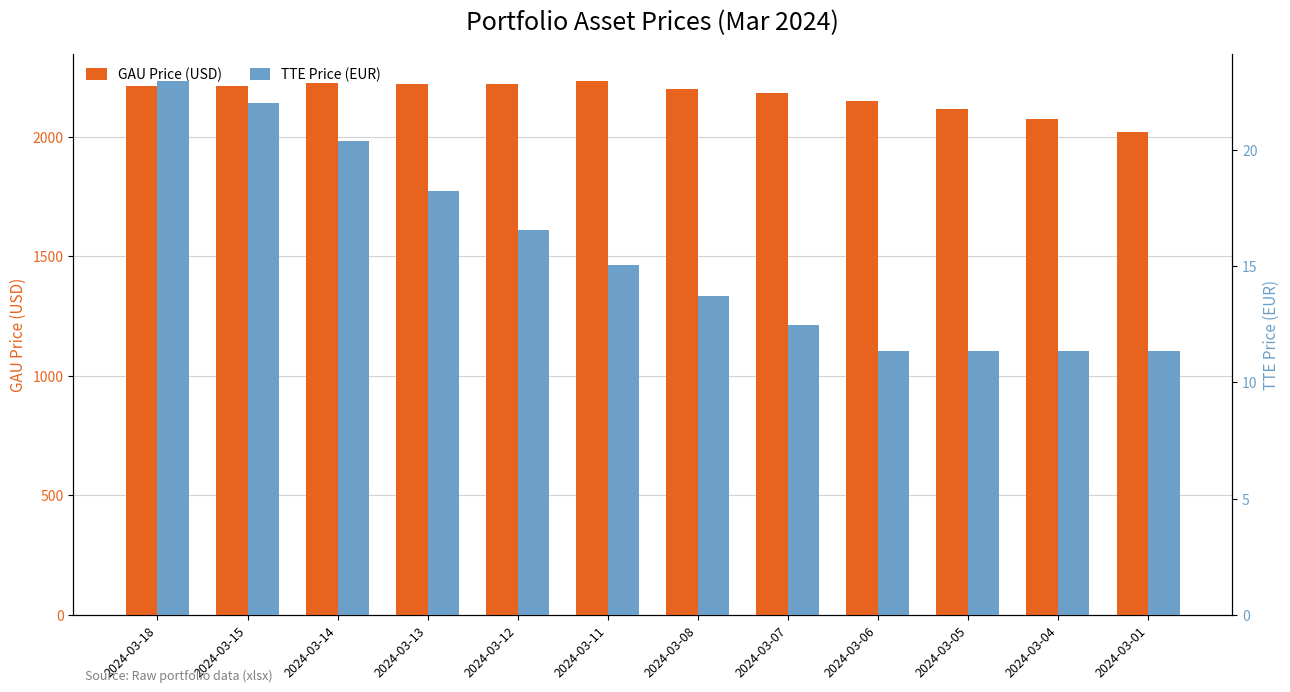

What is the sum of all GAU Price (USD) values?

26063.7